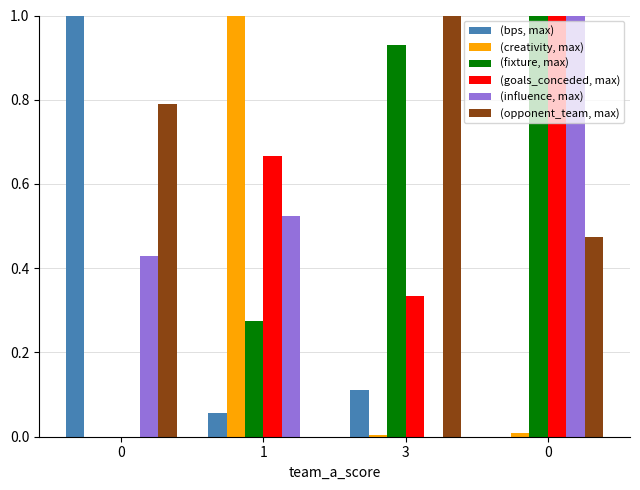

Does the chart contain stacked bars?

No